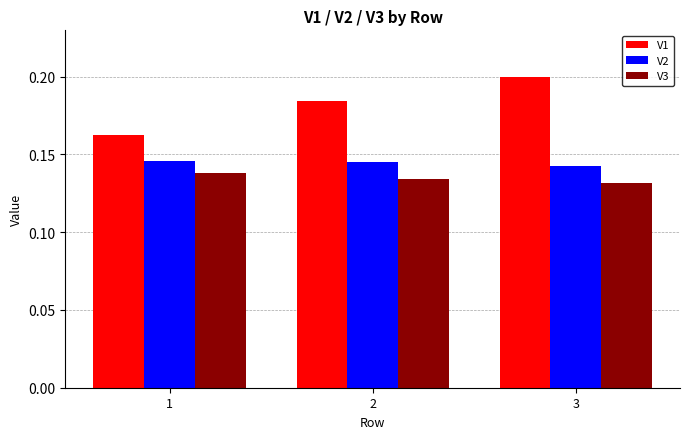

The value of V1 at 1 is 0.2. True or false?

True